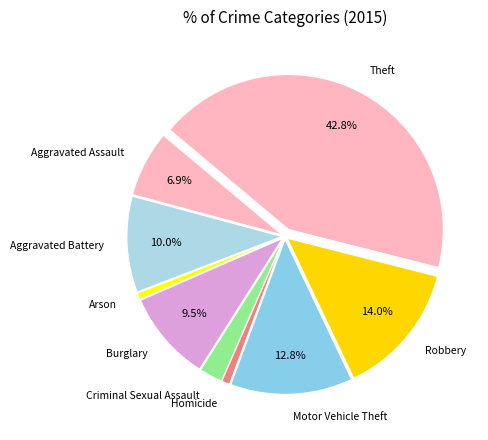

Does Aggravated Battery represent more than half of the total?

No